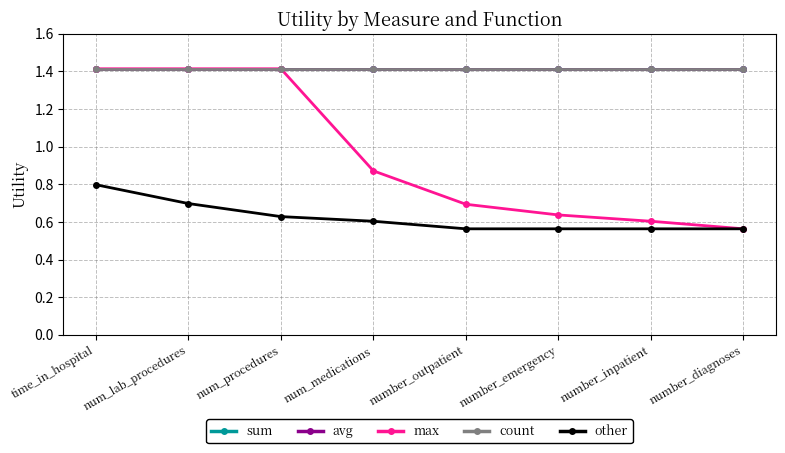

Is this an area chart (filled region under the line)?

No